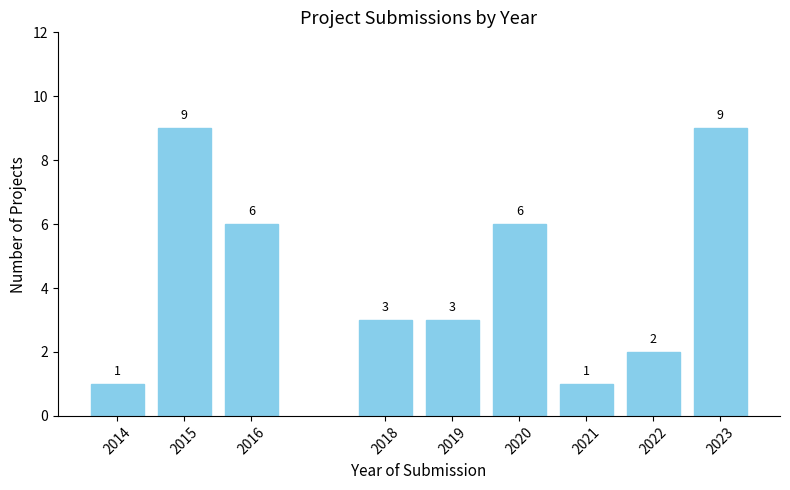

Reading left to right, transcribe all the data shown in this chart.

2014=1	2015=9	2016=6	2018=3	2019=3	2020=6	2021=1	2022=2	2023=9